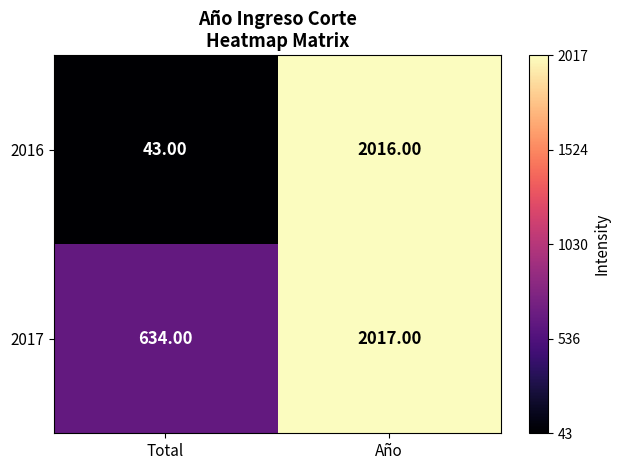

At which label is 2017 closest to 1325?

Total